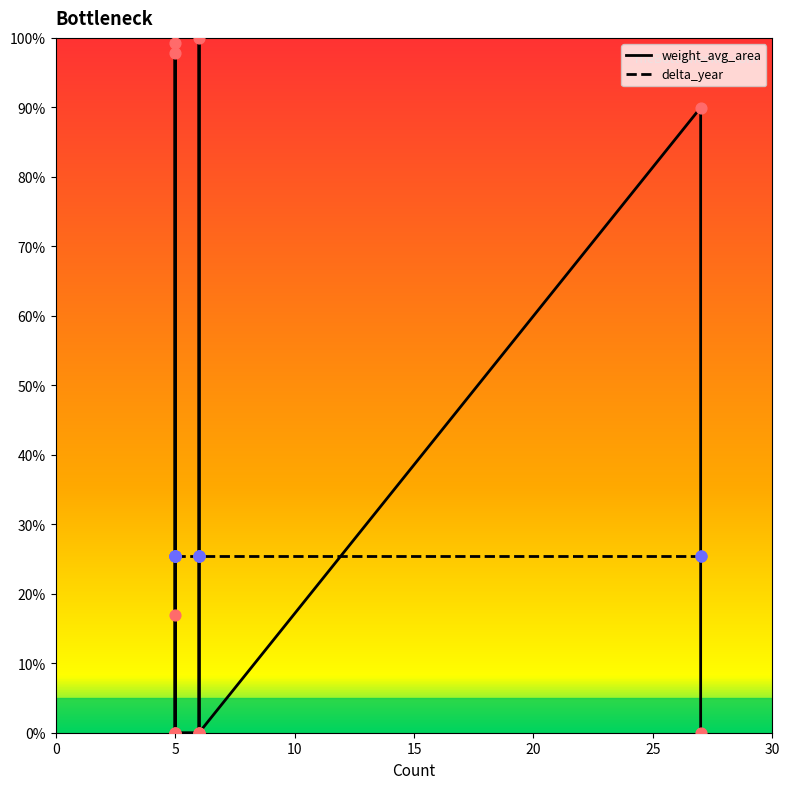

Which series reaches the maximum Y coordinate?

weight_avg_area